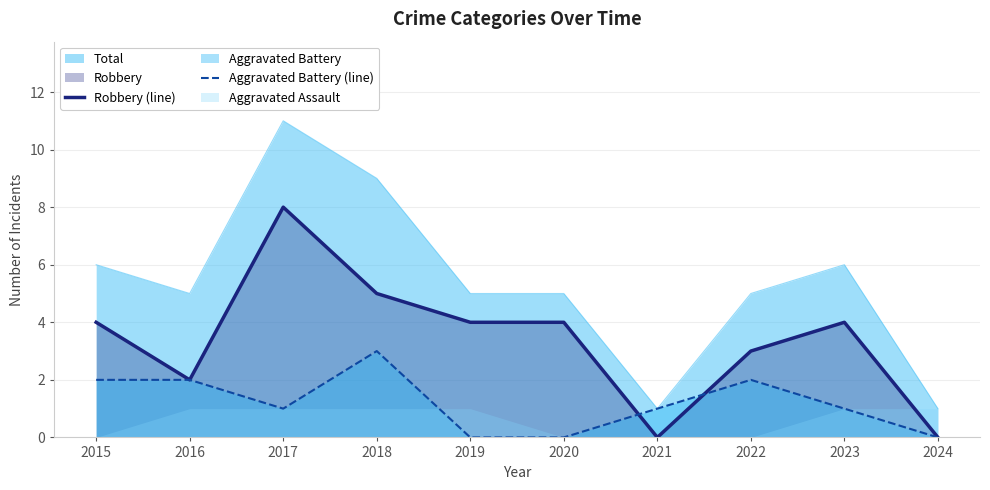

List the labels in order of Robbery (line) value, smallest first.

2021, 2024, 2016, 2022, 2015, 2019, 2020, 2023, 2018, 2017